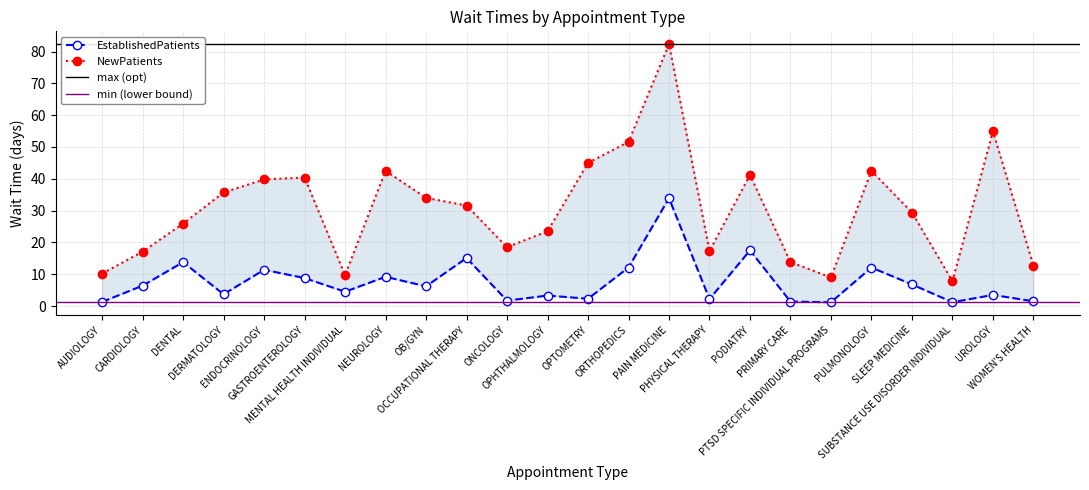

In EstablishedPatients, how many points are lower than both neighbors (excluding endpoints)?

8